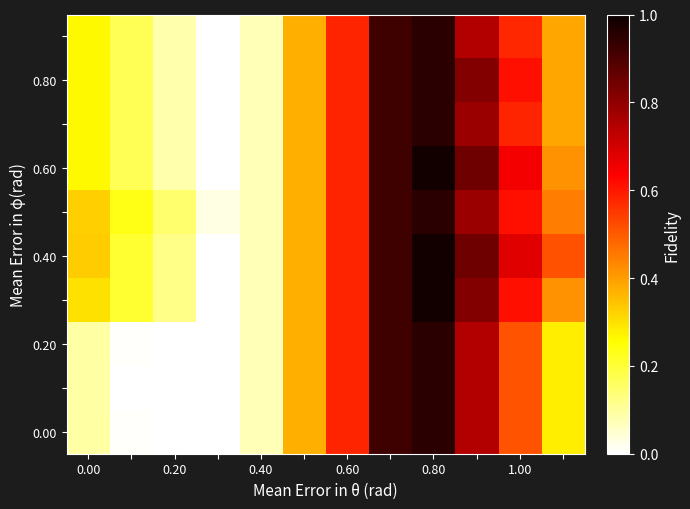

What is the greatest value displayed?

1.0